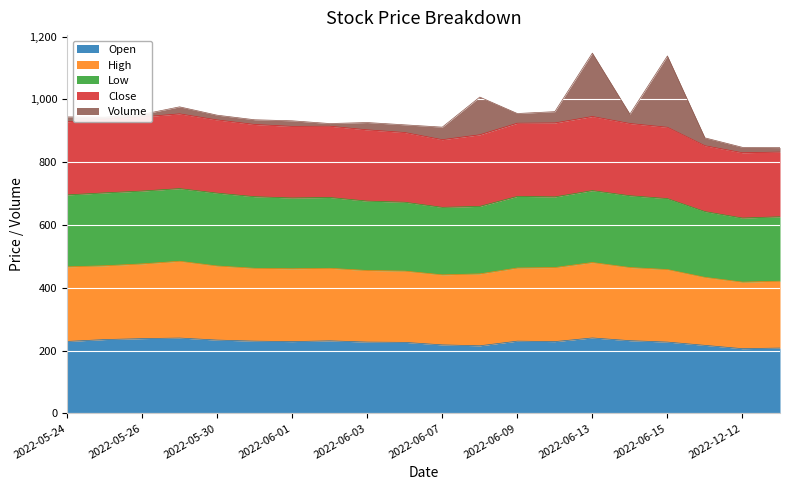

What is the total value across all series at 2022-06-13?

1147.2